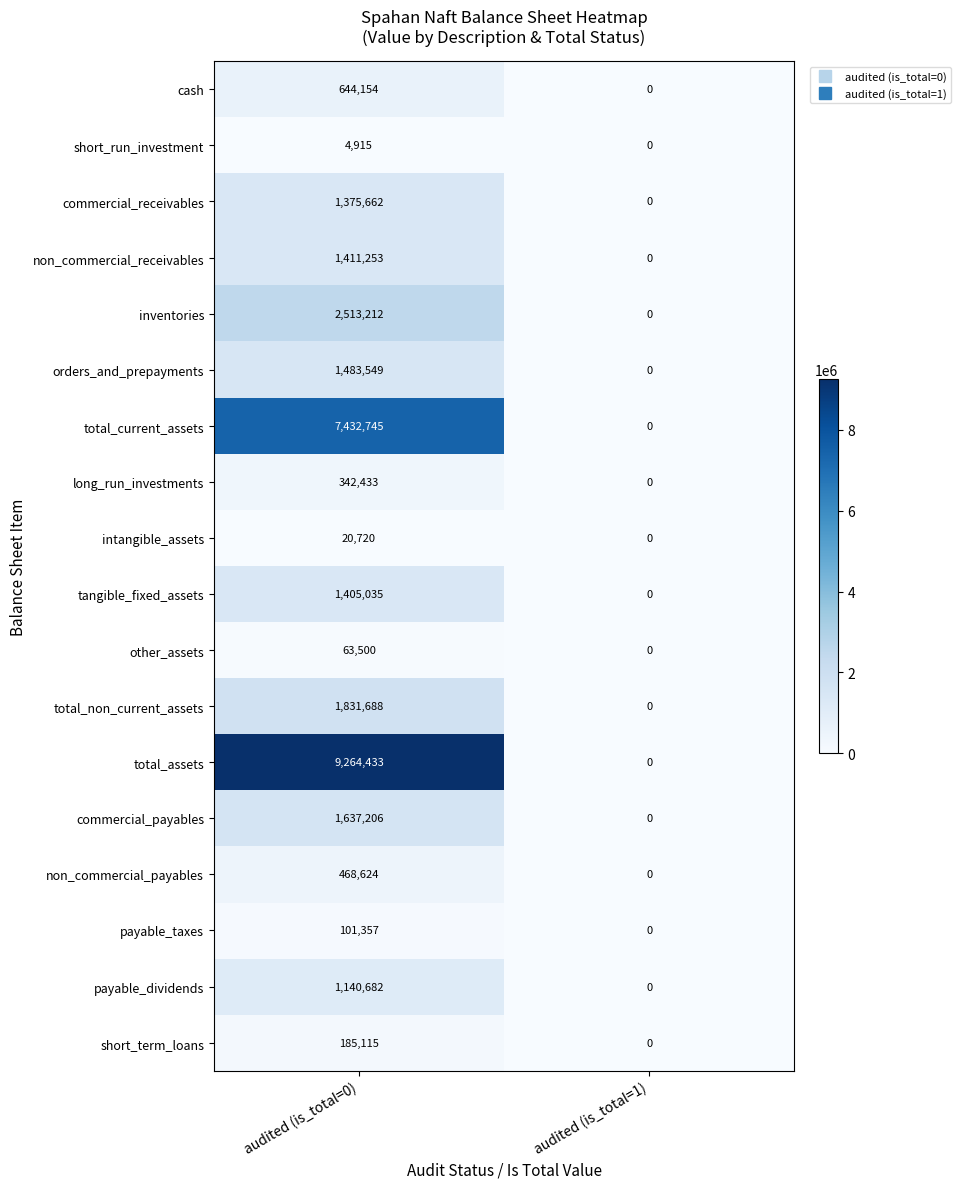

What is the difference between the total_non_current_assets values at audited (is_total=0) and audited (is_total=1)?

1831688